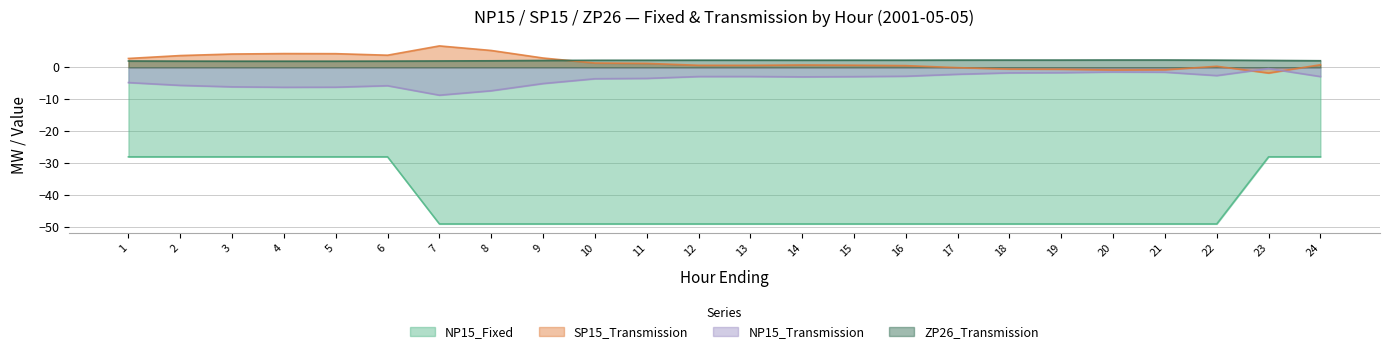

How many data points in SP15_Transmission are above 0?

18